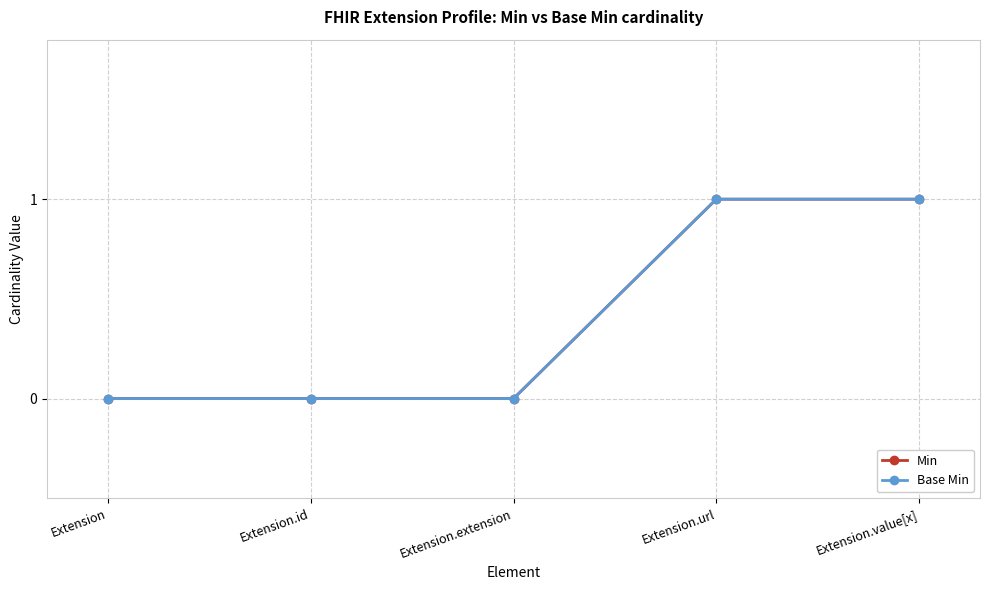

What is the label of the 3rd point from the right?

Extension.extension